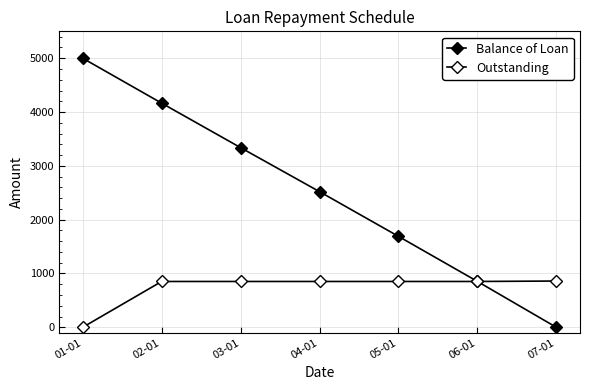

Is the value of Balance of Loan at 02-01 greater than the value of Outstanding at 01-01?

Yes